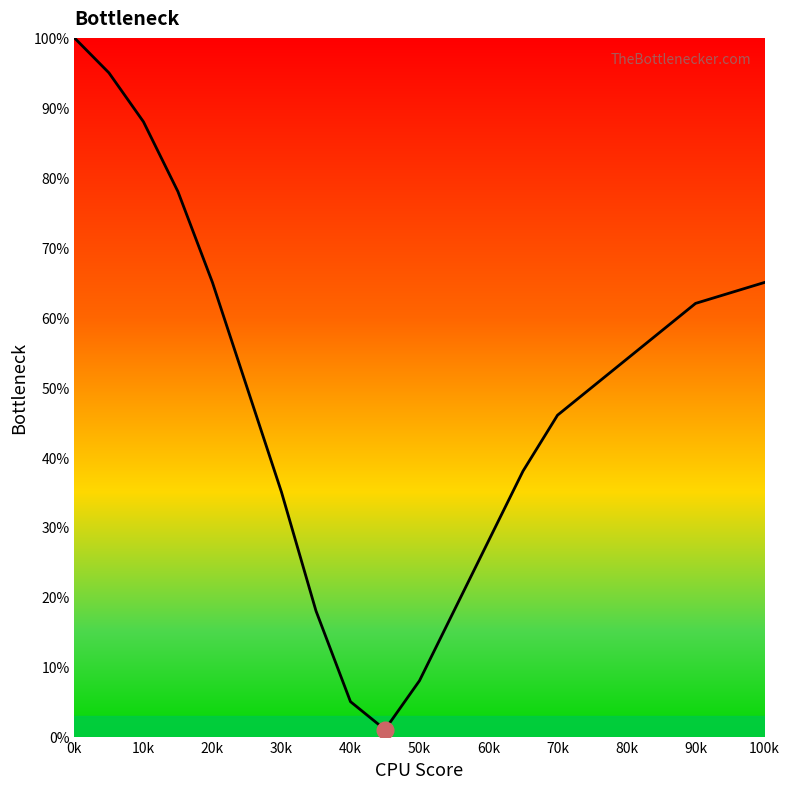

What is the average value?

48